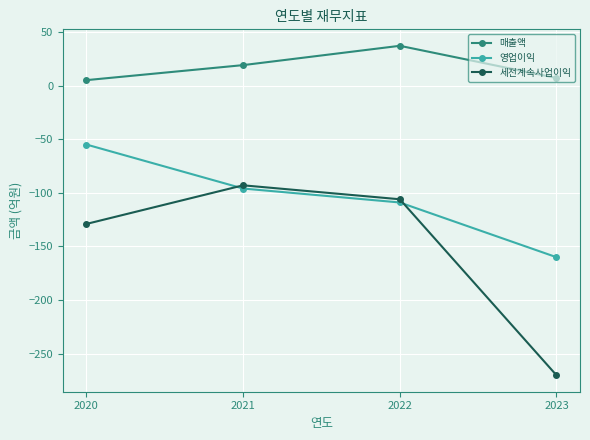

What is the difference between the maximum and minimum values in the 매출액 series?

32